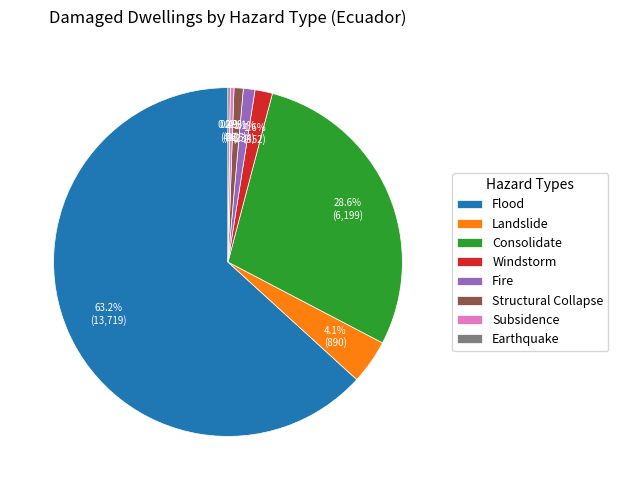

Is it true that Fire is 11% of the pie?

False